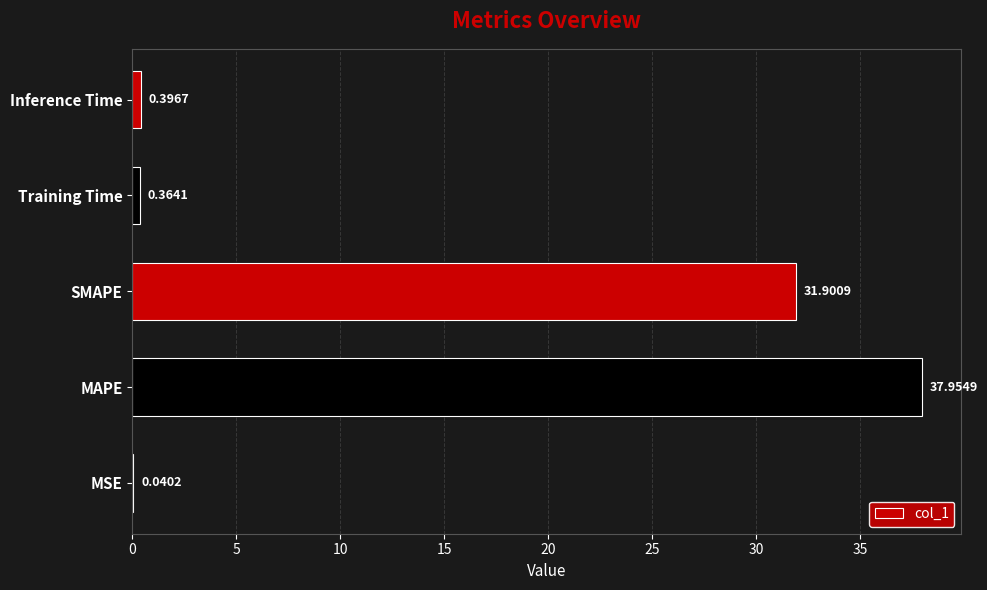

What is the sum of all values?

70.7